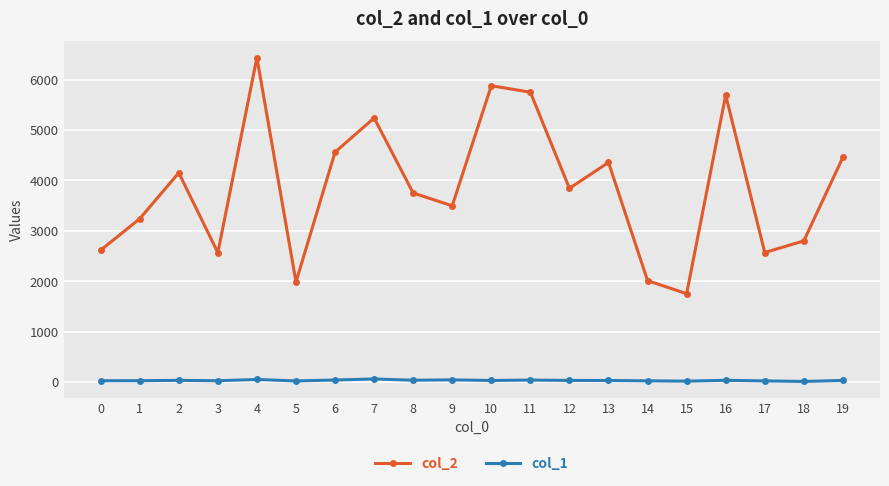

What are all the series names shown in the legend?

col_2, col_1